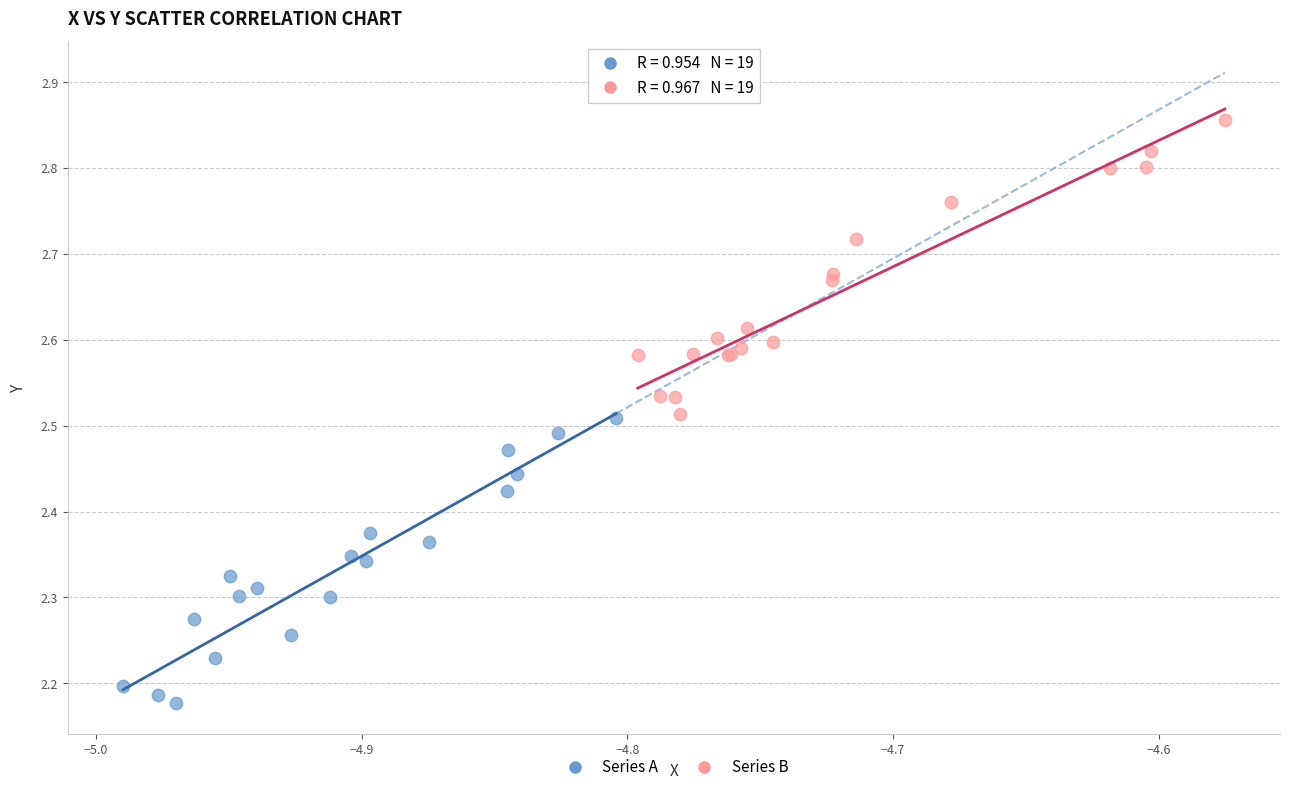

Which series reaches the minimum Y coordinate?

Series A